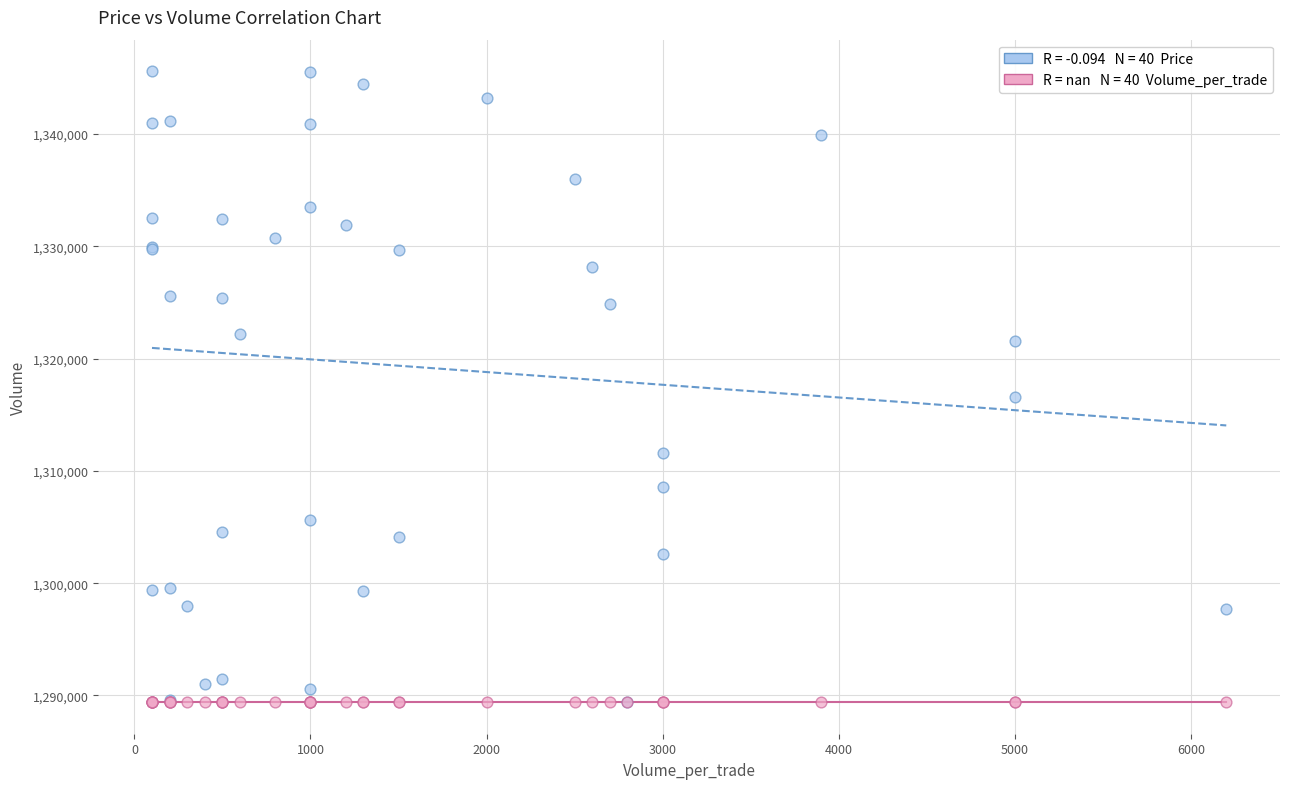

Across all series, what Y value is closest to 1317500?

1316600